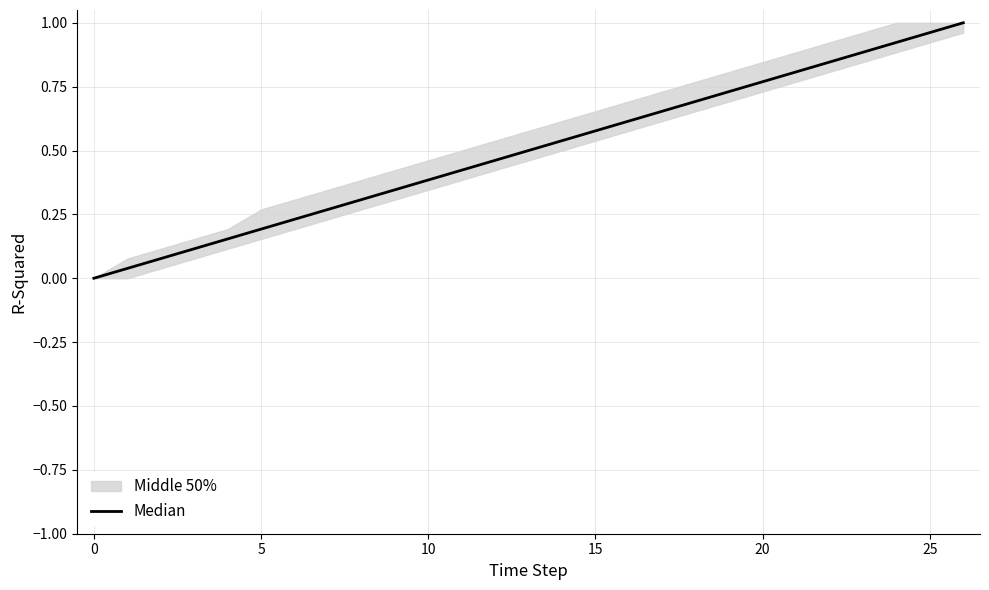

How many data points does each series have?

27